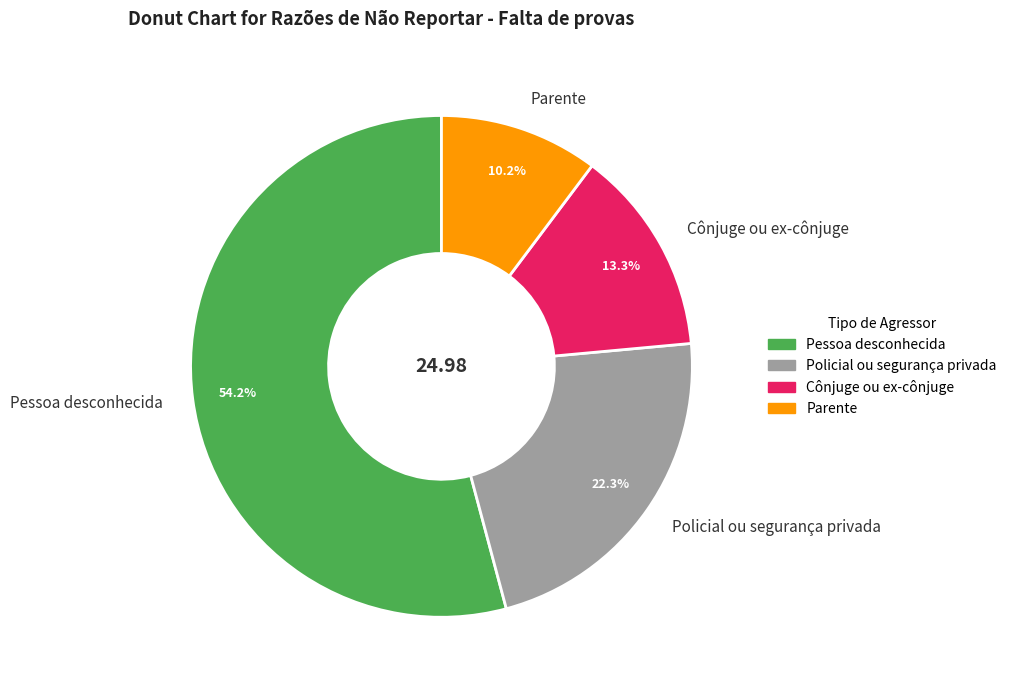

Which slice is the largest?

Pessoa desconhecida